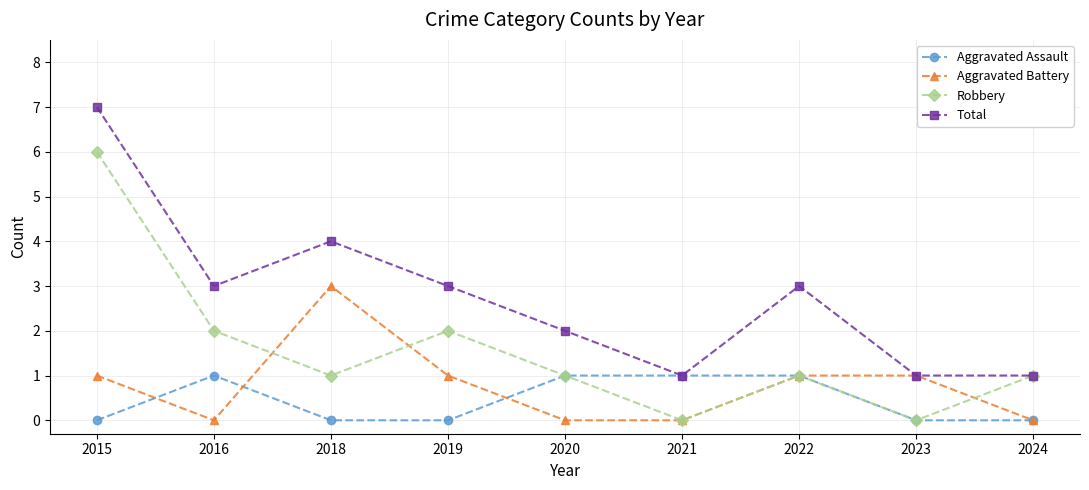

How many Robbery values are between 1 and 2?

6